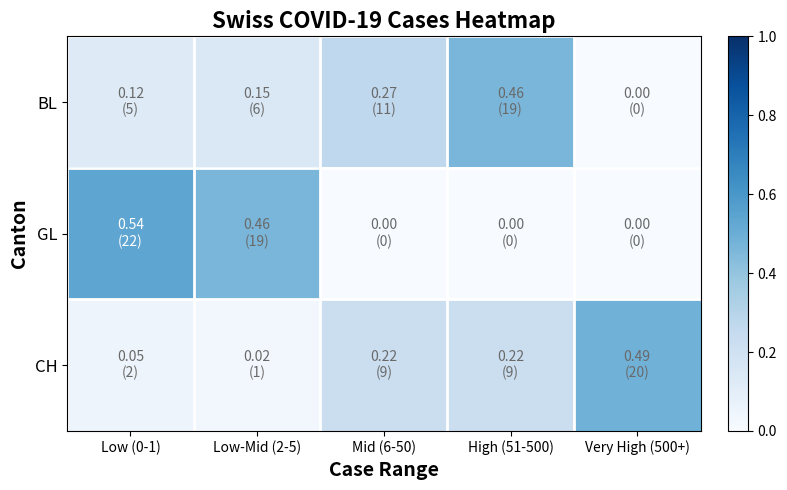

What is the difference between the highest and lowest values at Mid (6-50)?

0.3